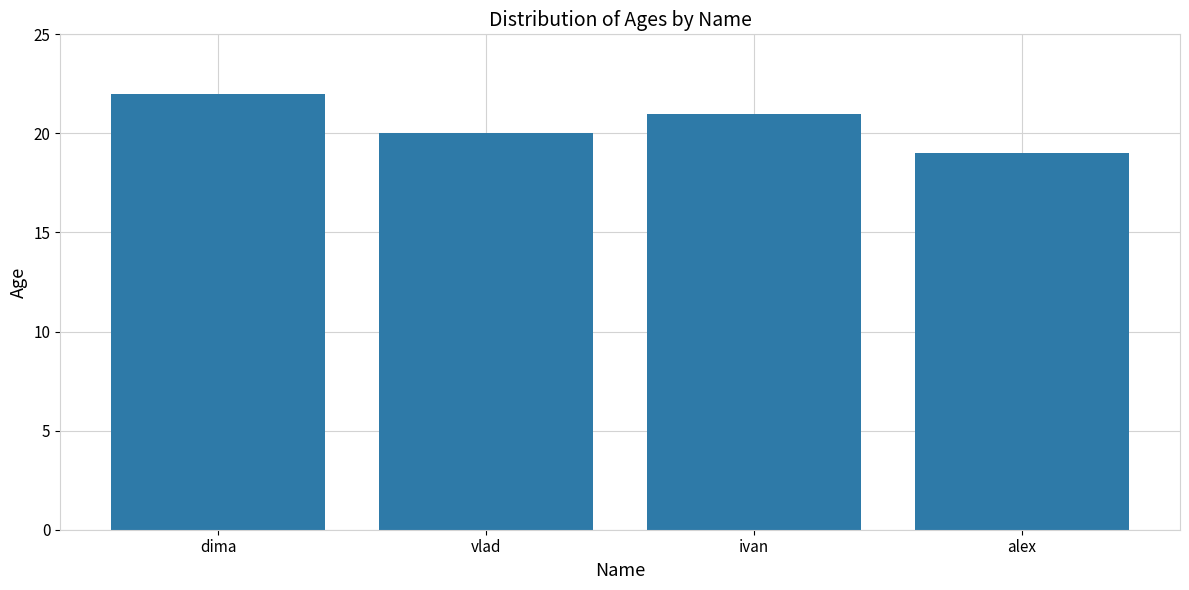

List the labels in order of value, largest first.

dima, ivan, vlad, alex